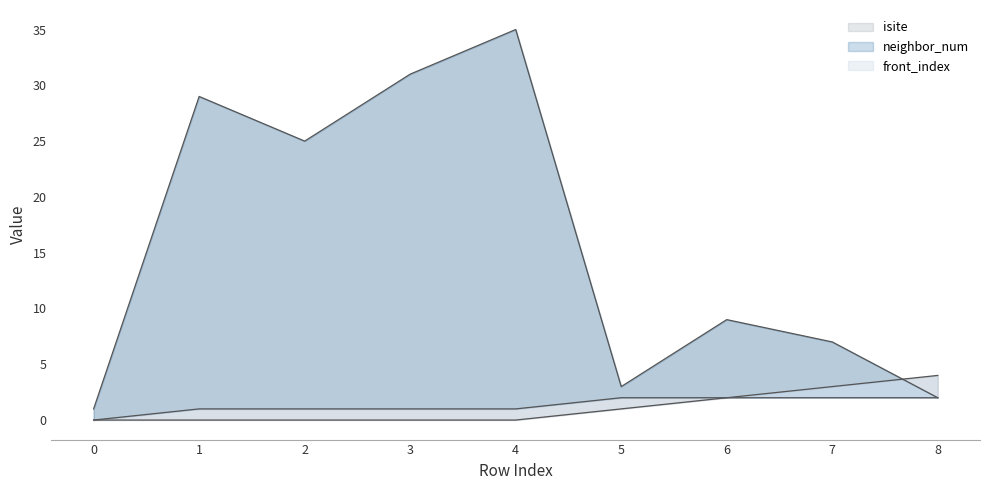

Rank the categories by front_index value from highest to lowest.

8, 7, 6, 5, 0, 1, 2, 3, 4